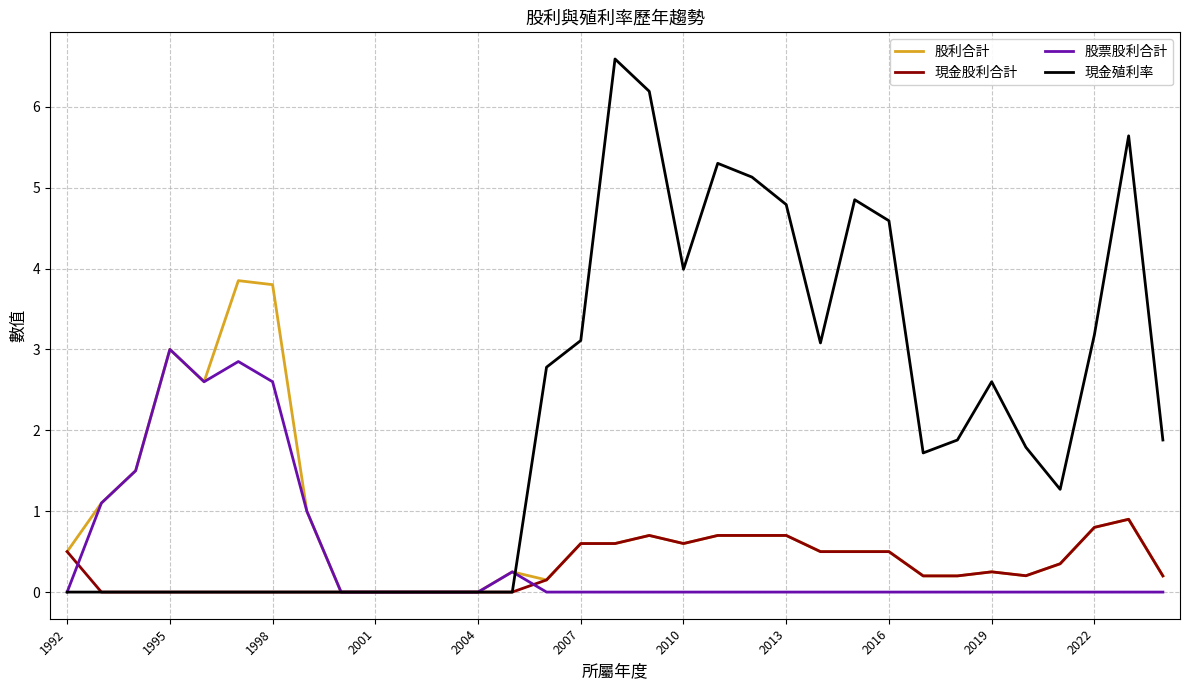

Which series has the largest range (max minus min)?

現金殖利率